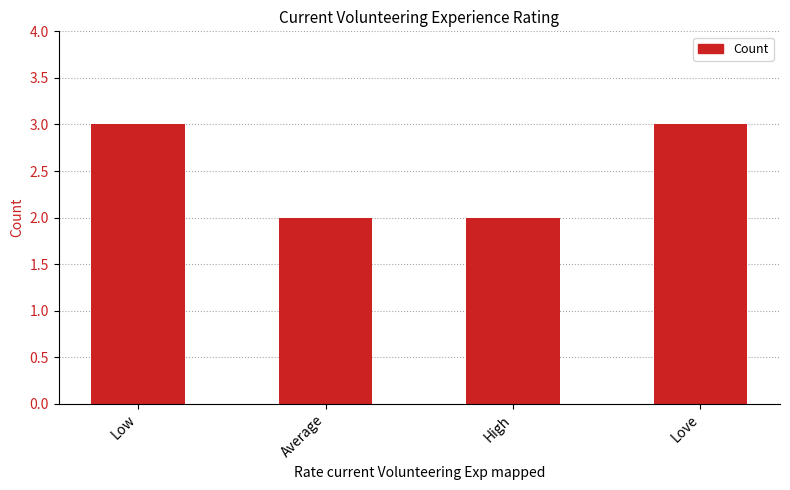

Approximately how many times larger is the value at Low compared to Average?

1.5